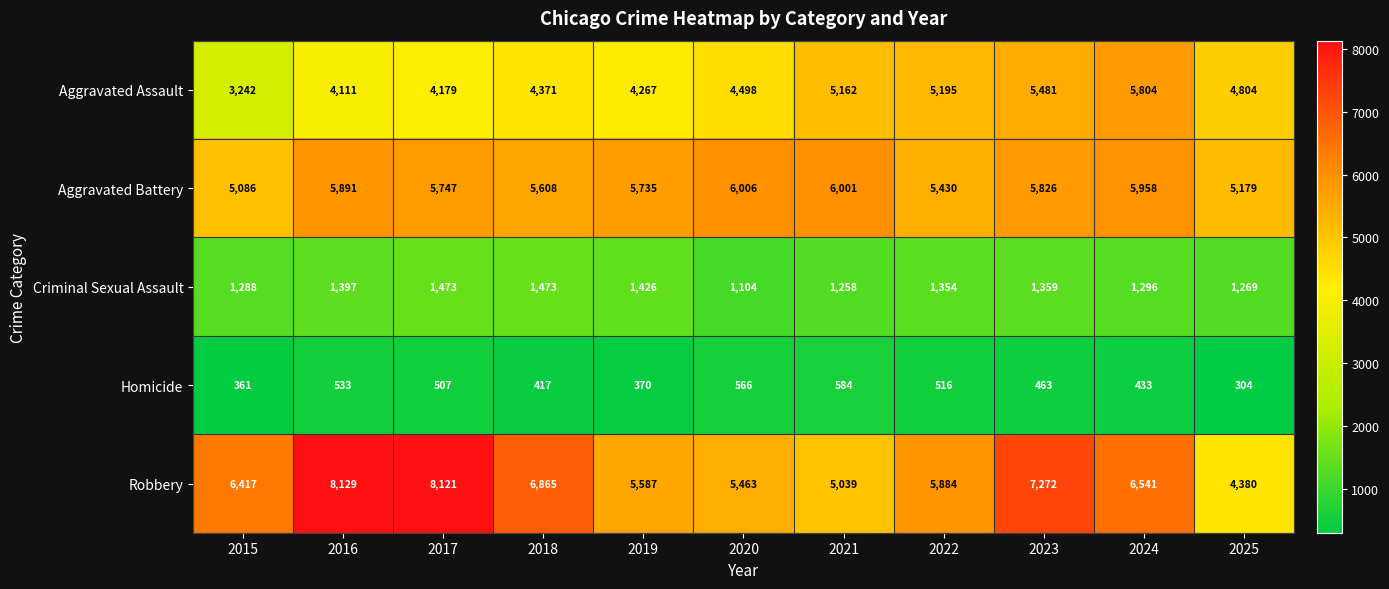

What is the total value across all series at 2016?

20061